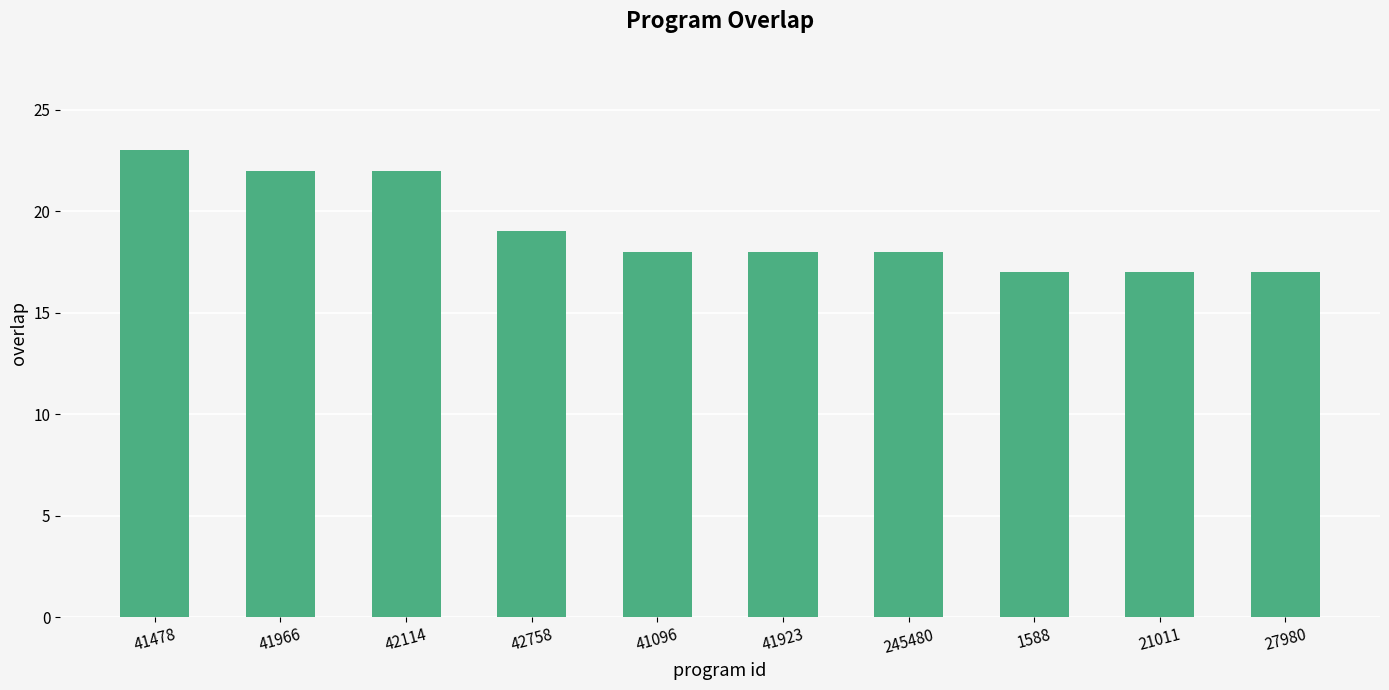

What is the change in value from 41966 to 21011?

-5